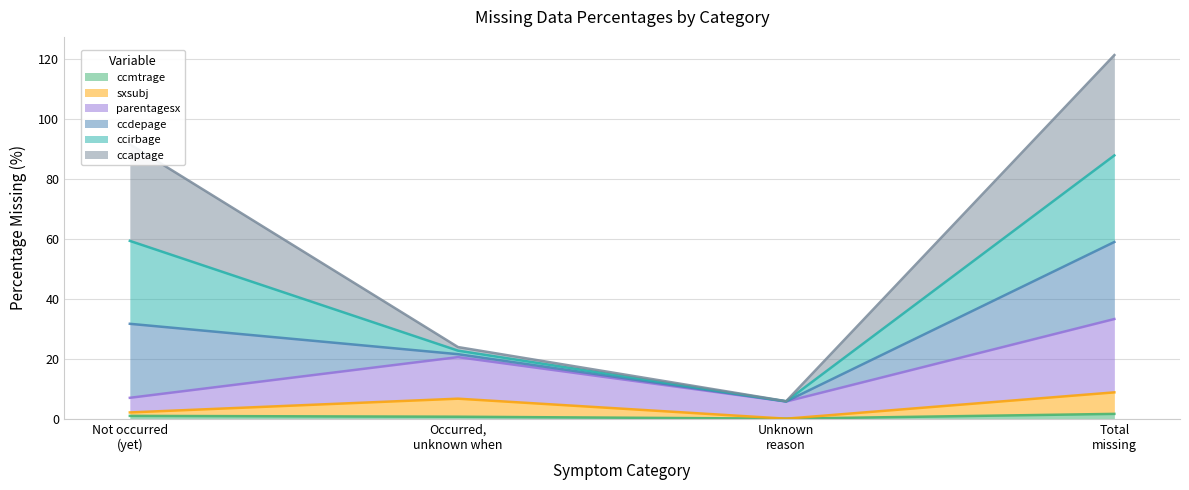

How many values in the parentagesx series exceed 20?

2